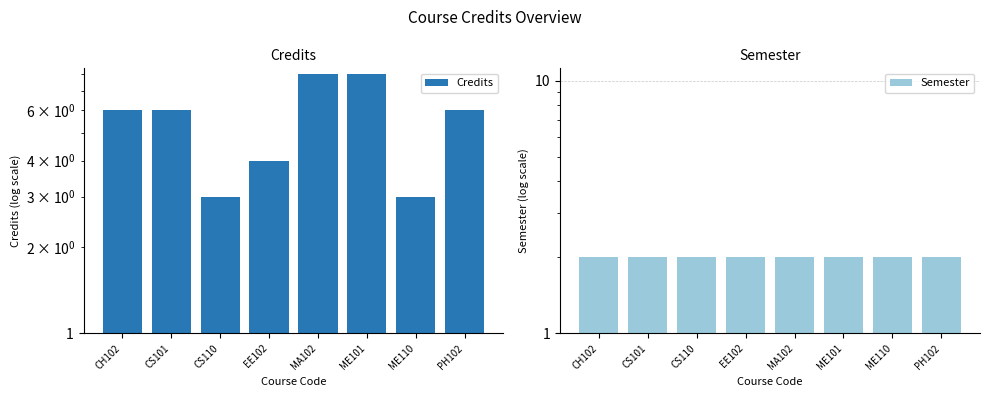

What is the difference between the highest and lowest values at CS110?

1